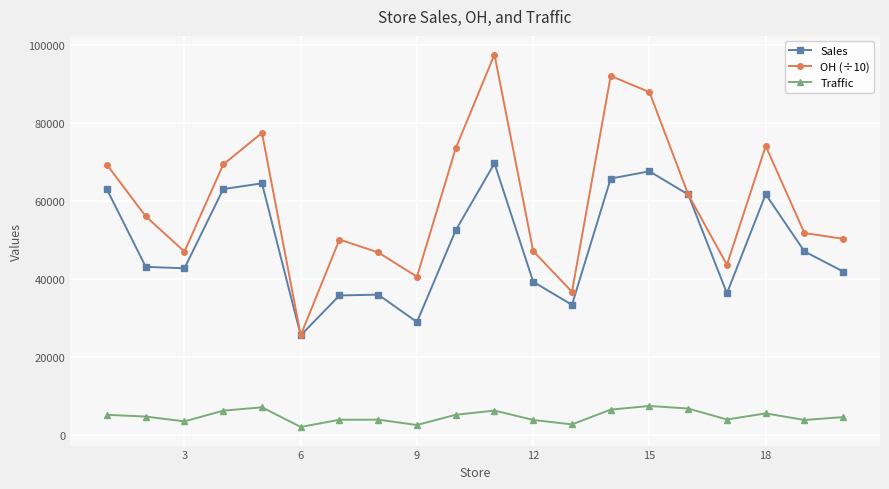

List the series in order of their overall mean, lowest first.

Traffic, Sales, OH (÷10)